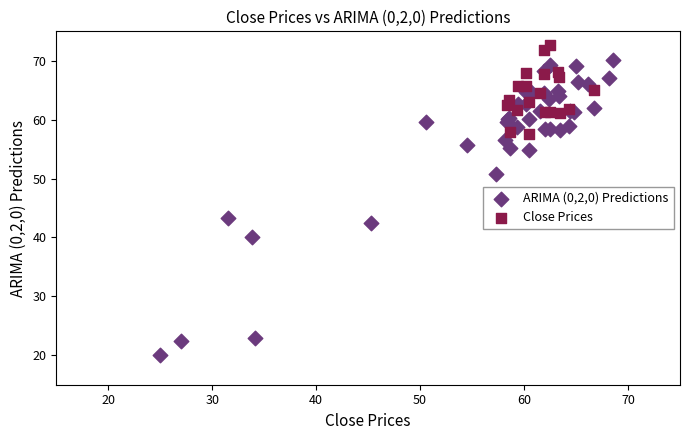

Which series contains the highest Y value?

Close Prices